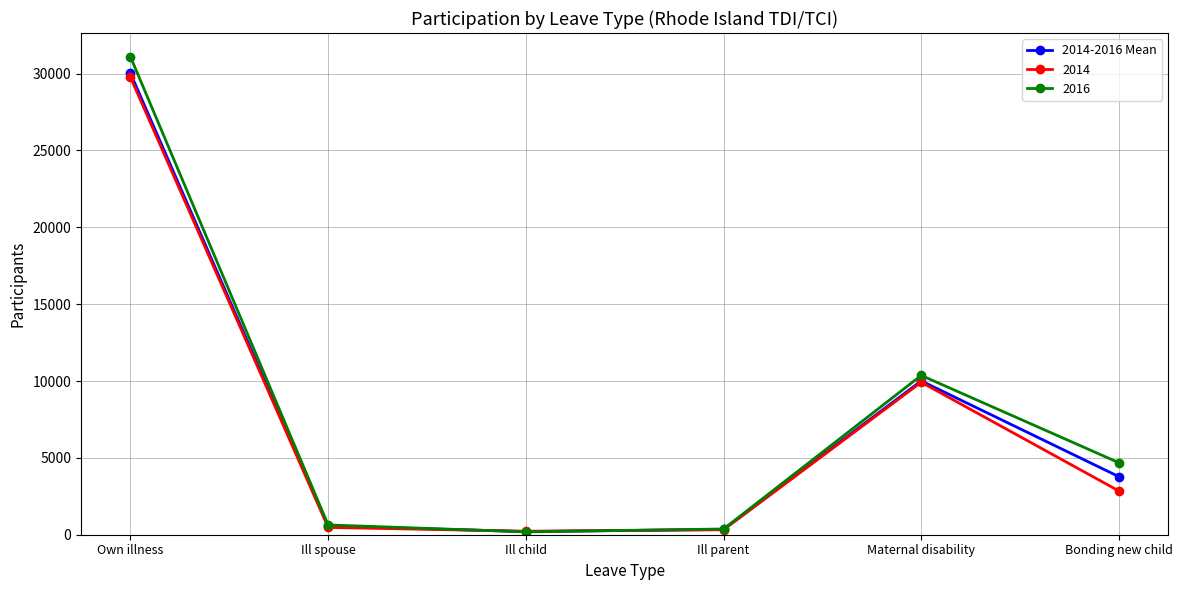

Where is 2016 nearest to the value 15642?

Maternal disability